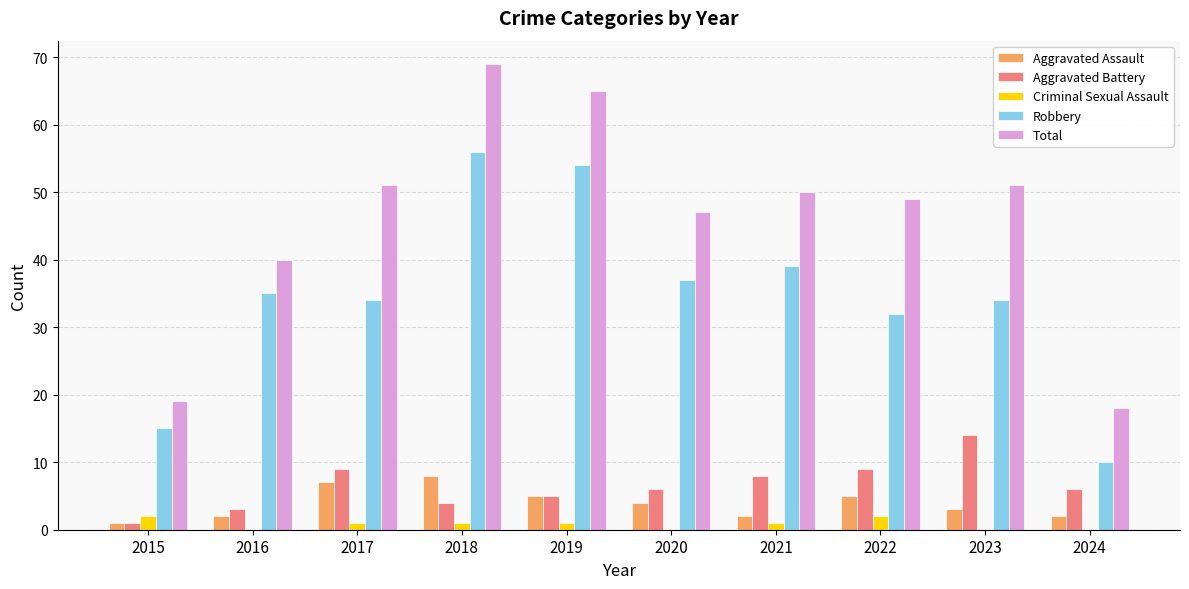

What is the sum of the Aggravated Battery values at 2018 and 2017?

13